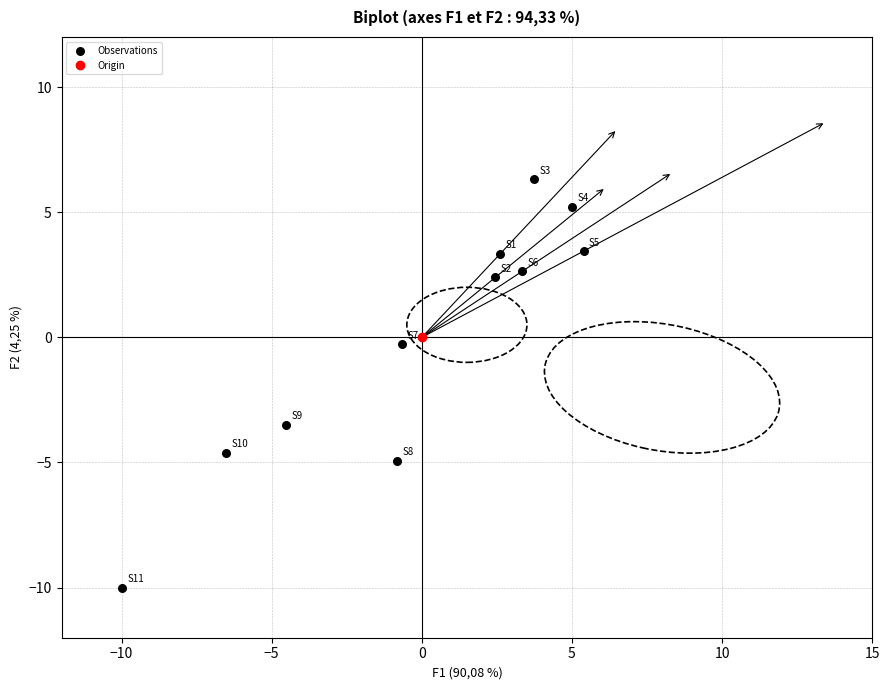

What is the range of X values (max minus min)?

15.4